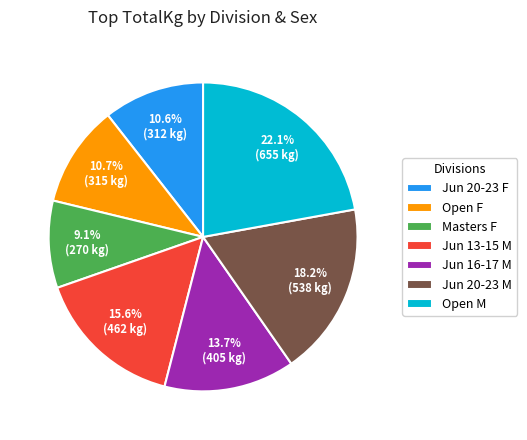

What is the smallest slice in the pie chart?

Masters F